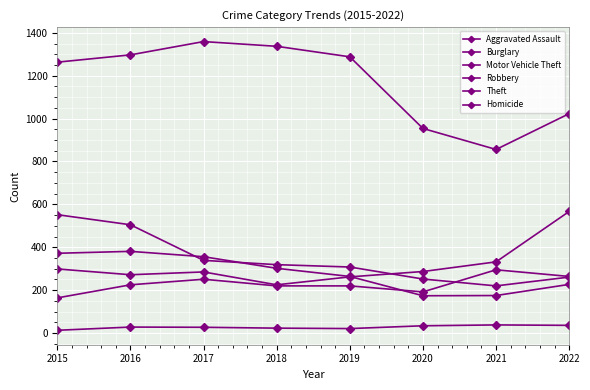

Count the number of categories in the chart.

8